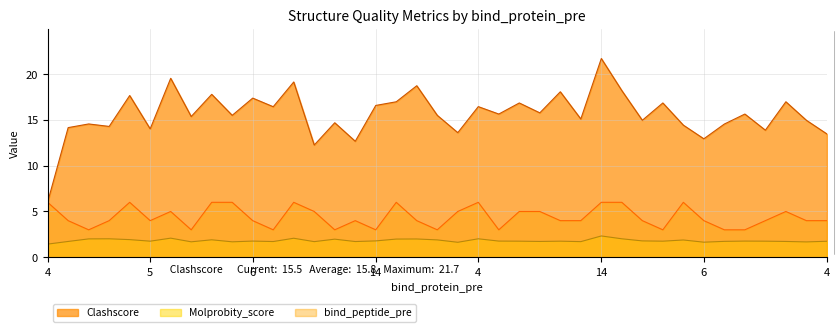

What is the highest value of the Clashscore series?

21.7